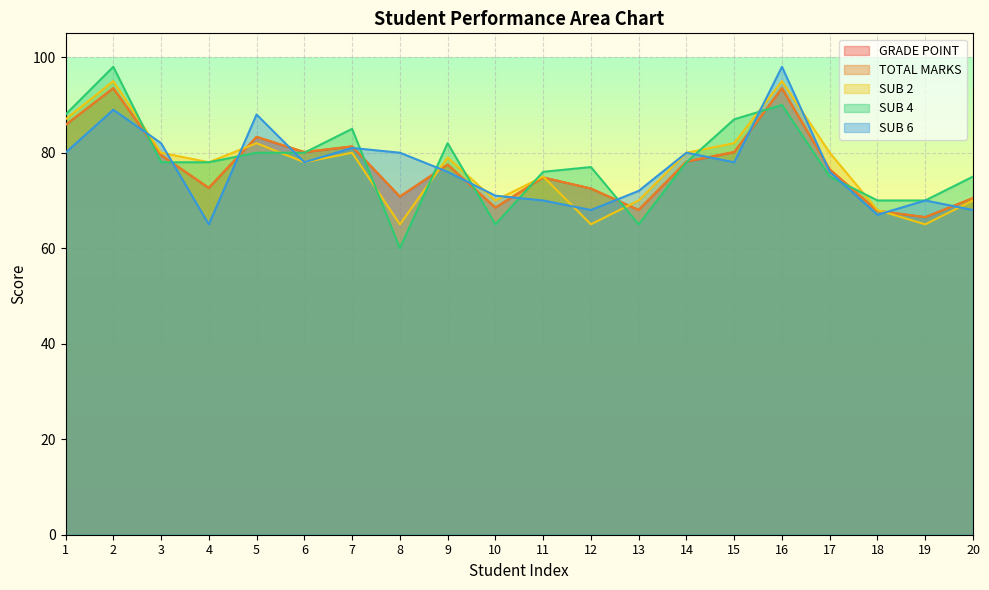

How many values in the TOTAL MARKS series are below 77?

10